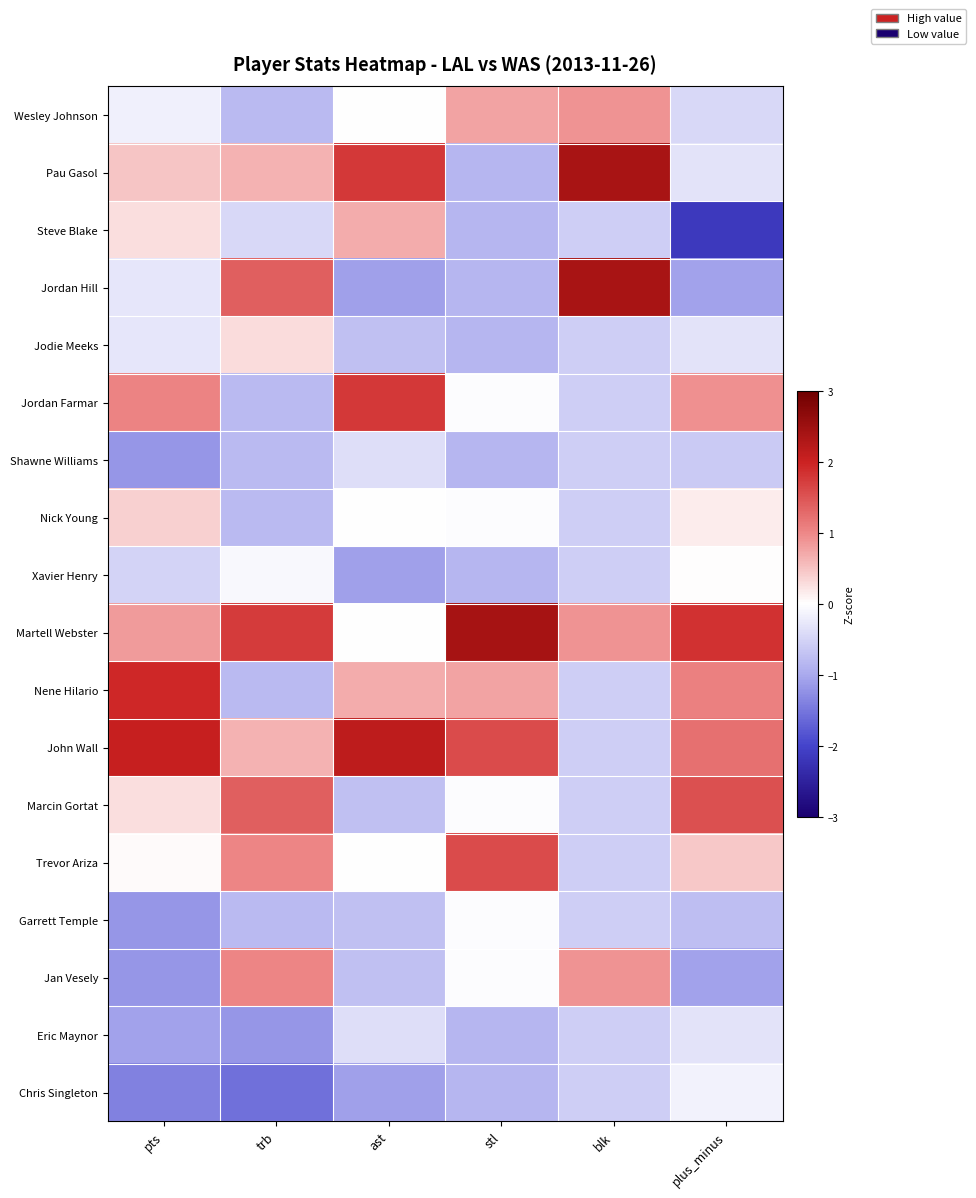

List the series in order of their peak value, highest first.

Martell Webster, Pau Gasol, Jordan Hill, John Wall, Nene Hilario, Jordan Farmar, Trevor Ariza, Marcin Gortat, Jan Vesely, Wesley Johnson, Steve Blake, Nick Young, Jodie Meeks, Xavier Henry, Garrett Temple, Chris Singleton, Eric Maynor, Shawne Williams